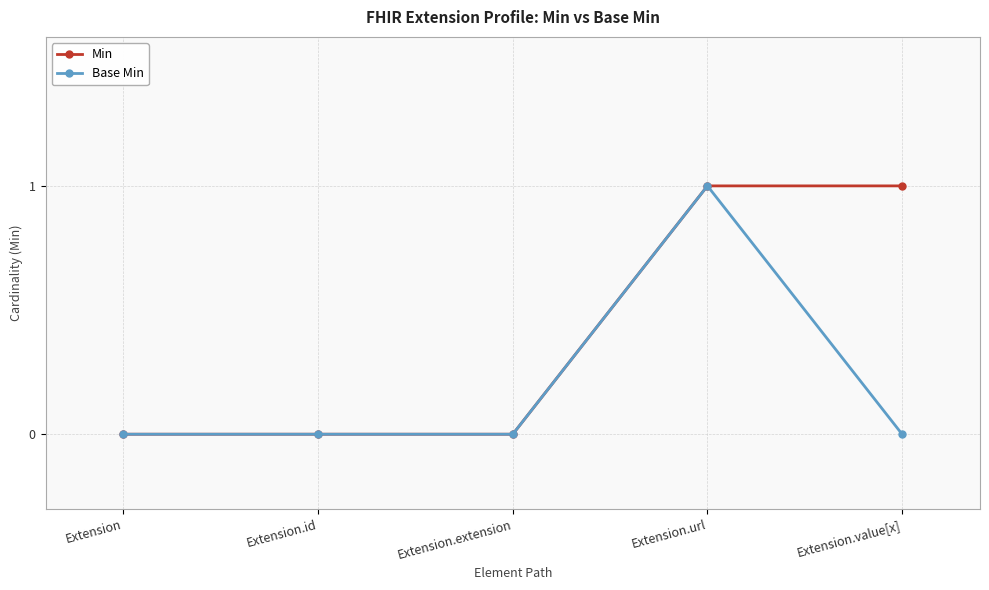

Reading left to right, transcribe all the data shown in this chart.

Min: 0	0	0	1	1
Base Min: 0	0	0	1	0